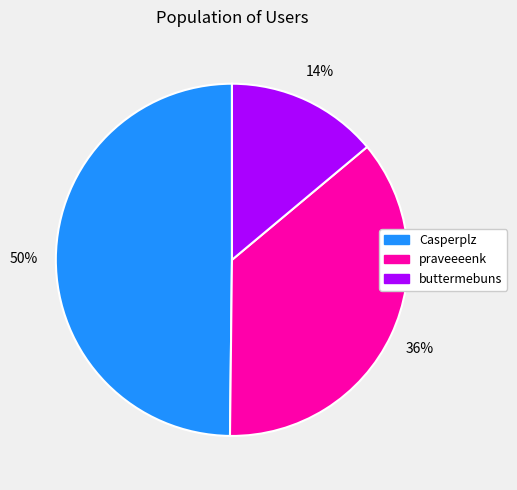

Is there any slice that represents more than half of the pie?

No